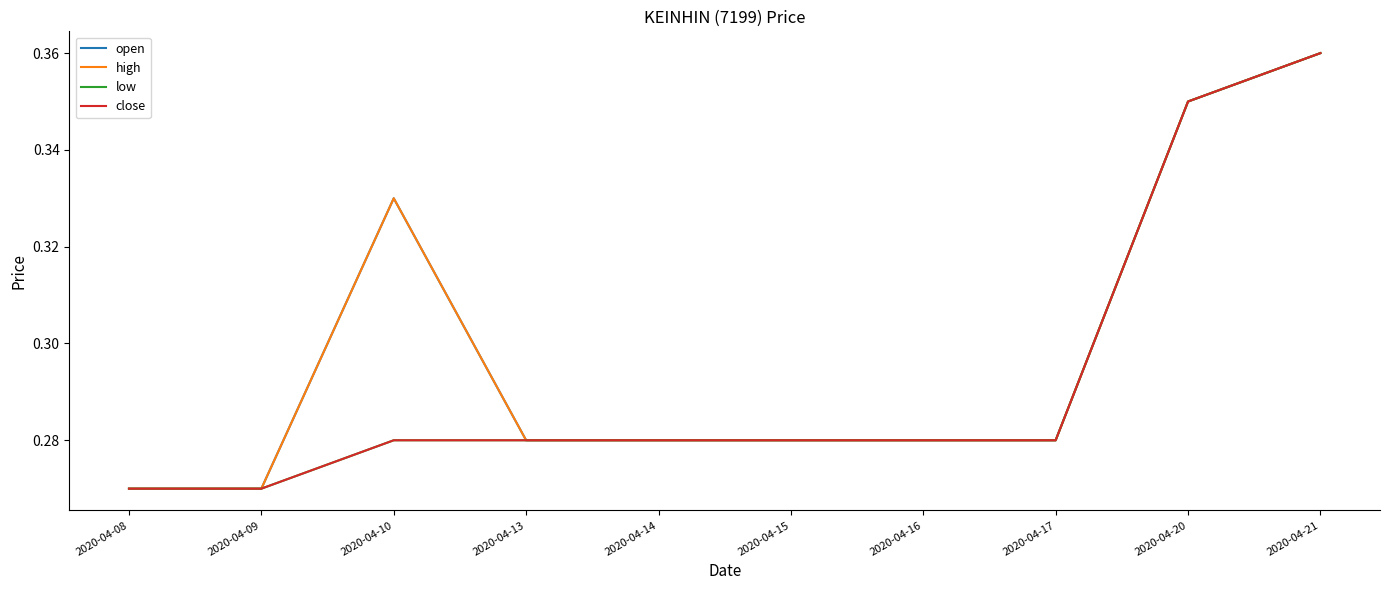

Is this an area chart (filled region under the line)?

No